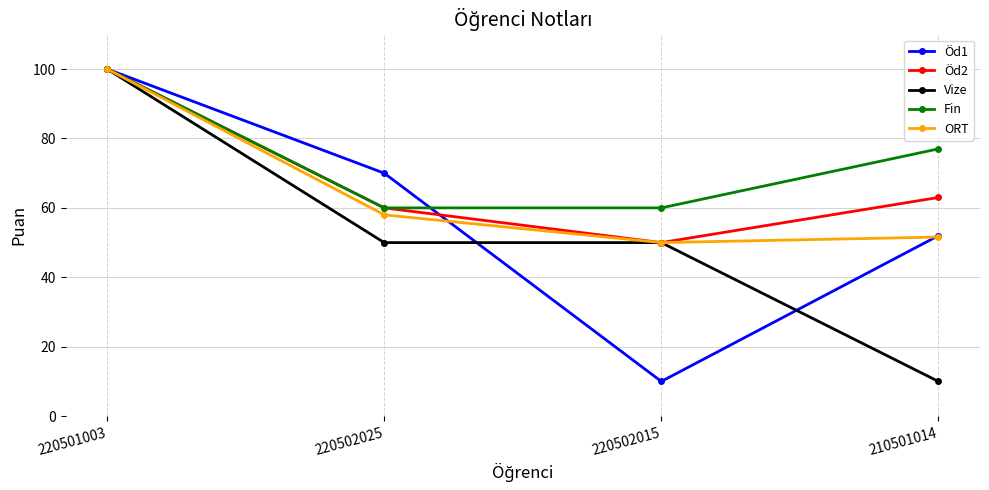

What is the sum of all Öd2 values?

273.0